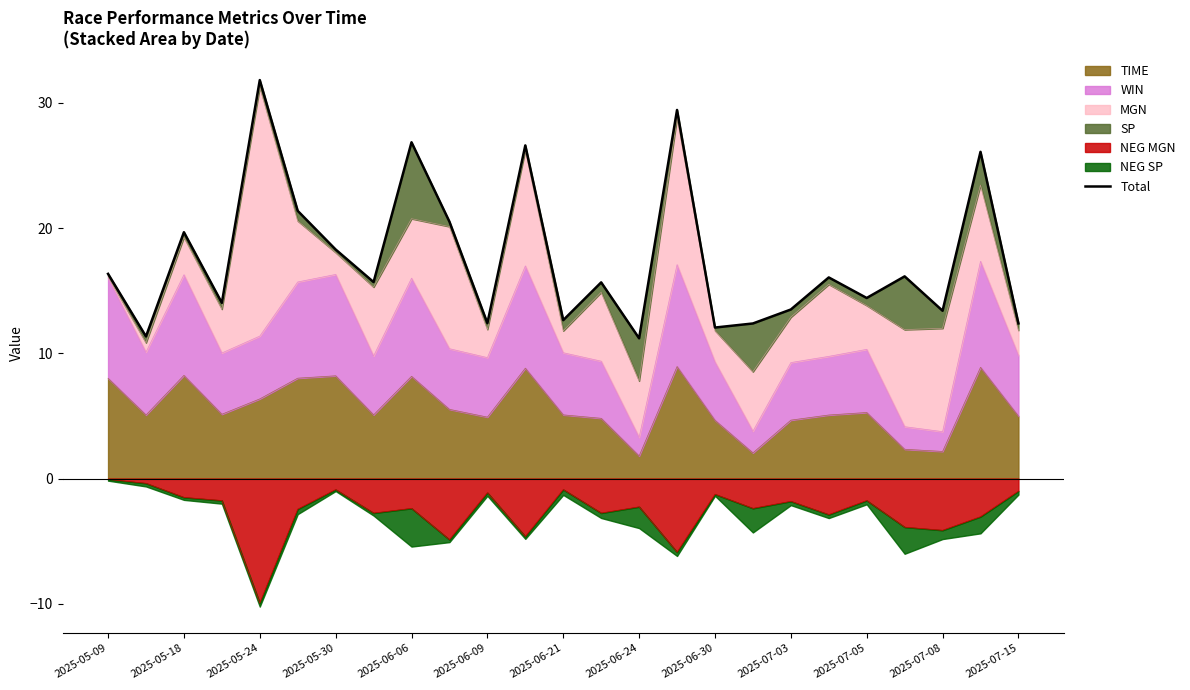

How many data points are less than 15?

11